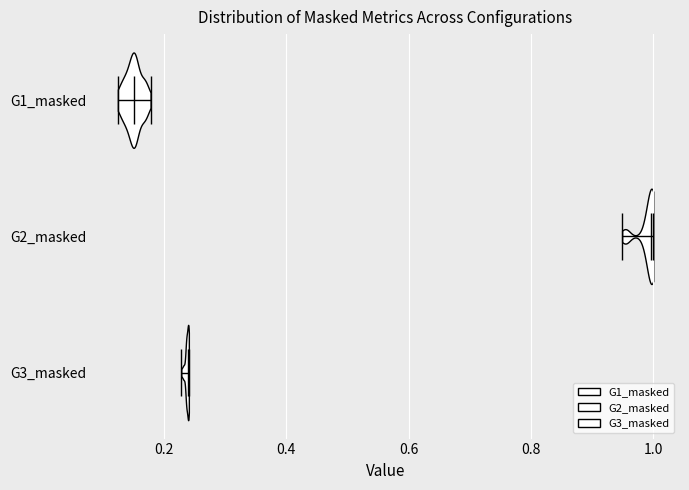

What is the lowest point the violin for G2_masked reaches on the x-axis? The values are not printed on the chart, so give them approximately, as read against the axis.

0.94